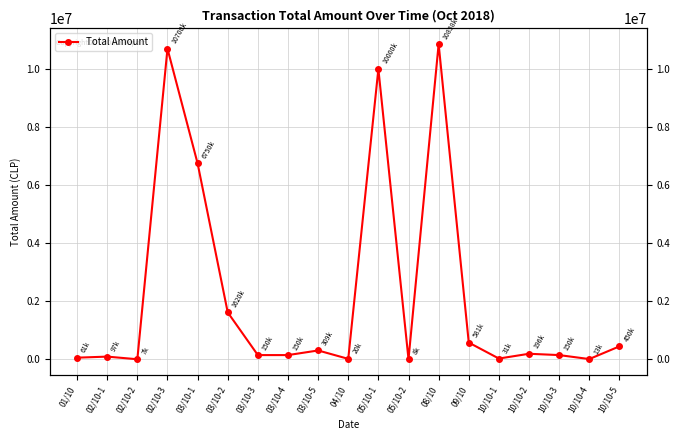

True or false: the data shows 195500 at 10/10-2.

True